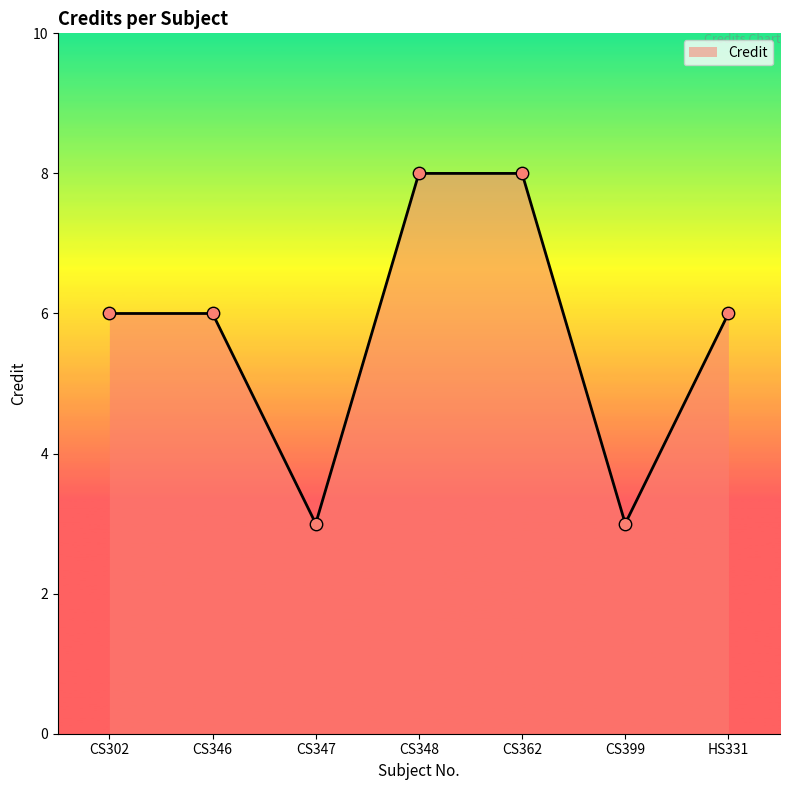

What is the ratio of the value at CS347 to the value at CS302?

0.5